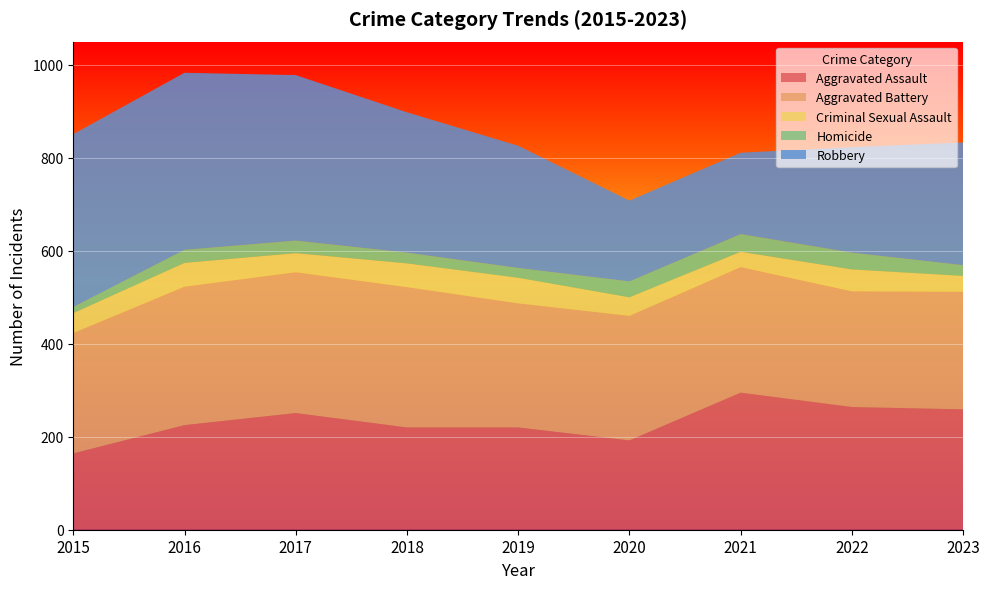

Reading right to left, extract all data points from this chart.

Aggravated Assault: 2023=259	2022=264	2021=295	2020=192	2019=220	2018=220	2017=251	2016=225	2015=164
Aggravated Battery: 2023=253	2022=249	2021=270	2020=268	2019=267	2018=302	2017=303	2016=298	2015=259
Criminal Sexual Assault: 2023=34	2022=47	2021=33	2020=40	2019=55	2018=51	2017=41	2016=51	2015=43
Homicide: 2023=23	2022=36	2021=38	2020=34	2019=21	2018=23	2017=27	2016=28	2015=13
Robbery: 2023=264	2022=227	2021=175	2020=174	2019=263	2018=302	2017=356	2016=381	2015=372